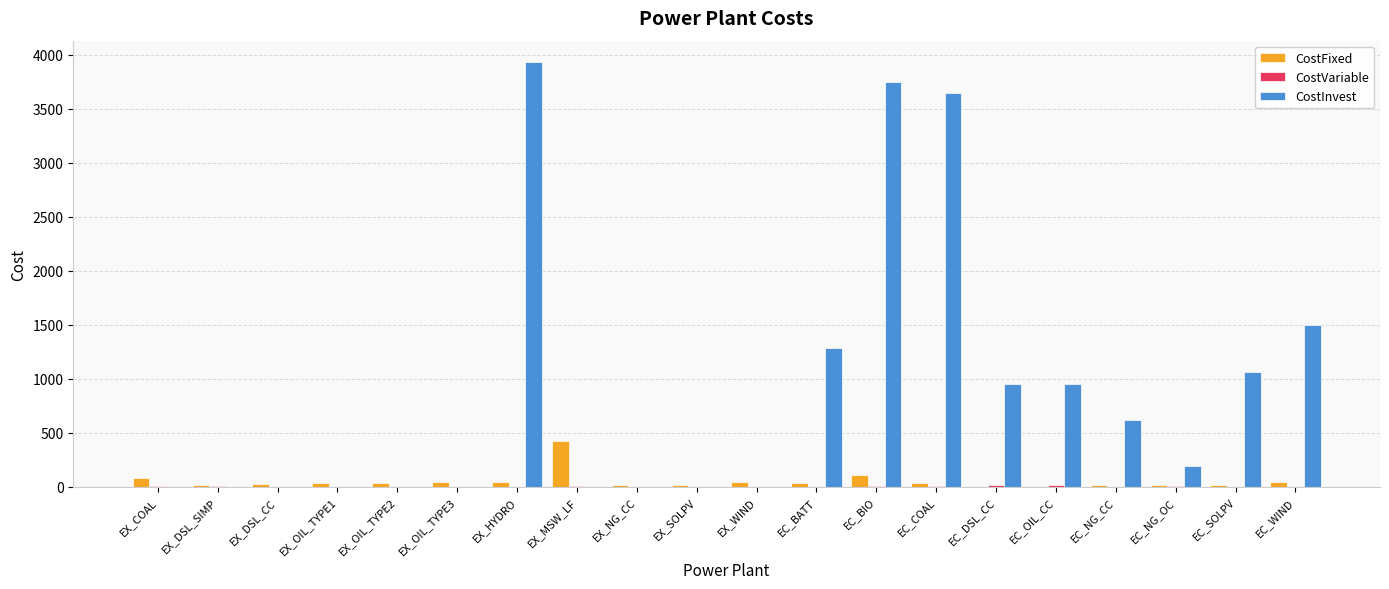

Which series changed the most between EX_COAL and EC_DSL_CC?

CostInvest